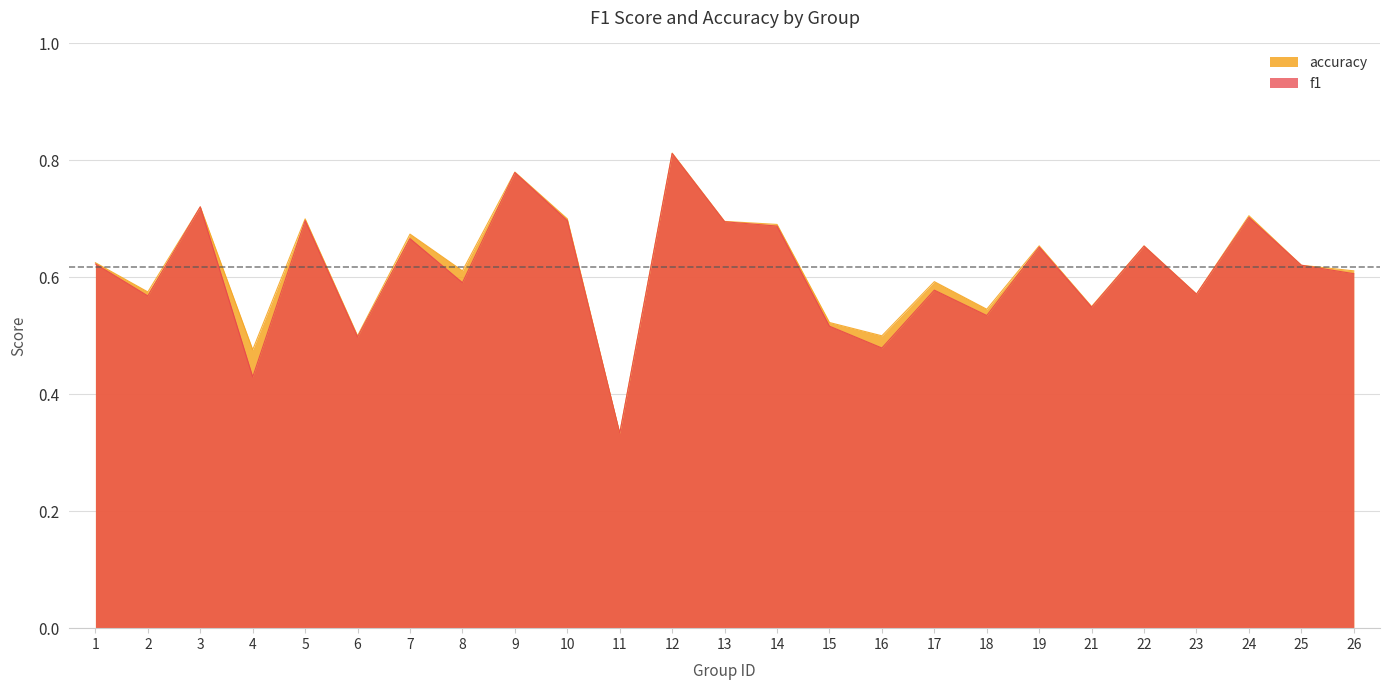

Which series has the largest total across all categories?

accuracy